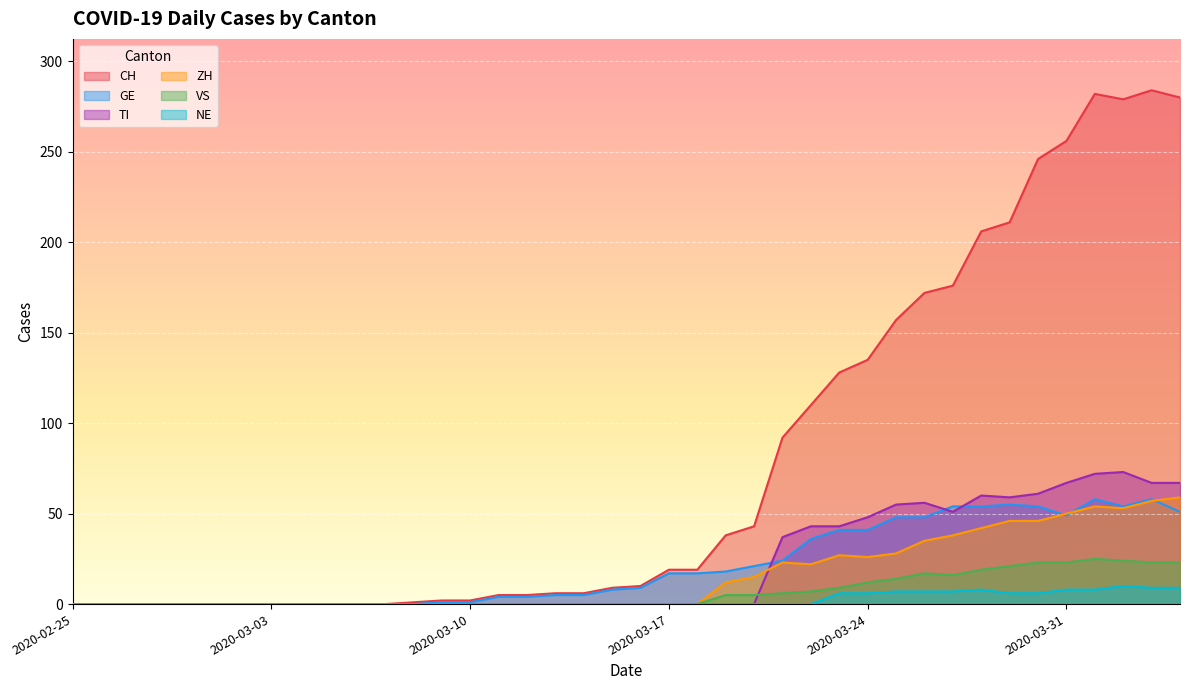

What is the difference between the maximum and minimum values in the NE series?

10